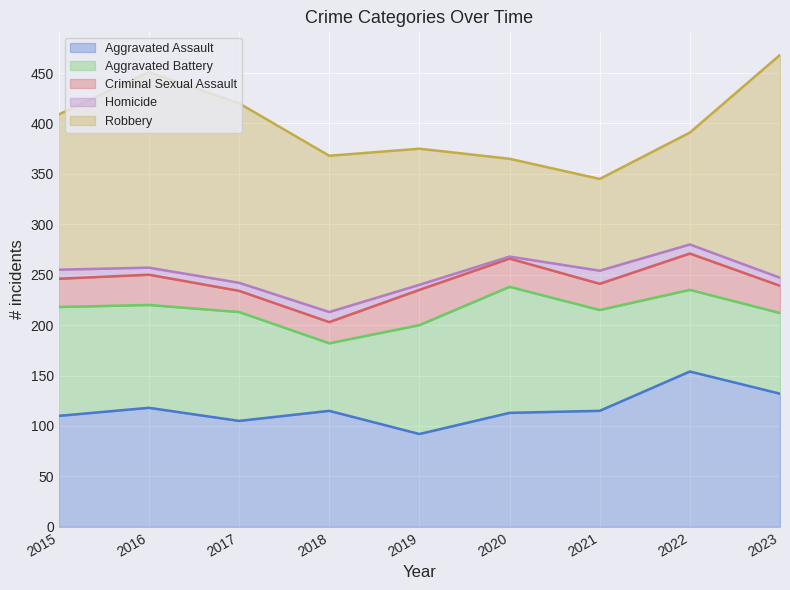

Which series has the widest spread of values?

Robbery